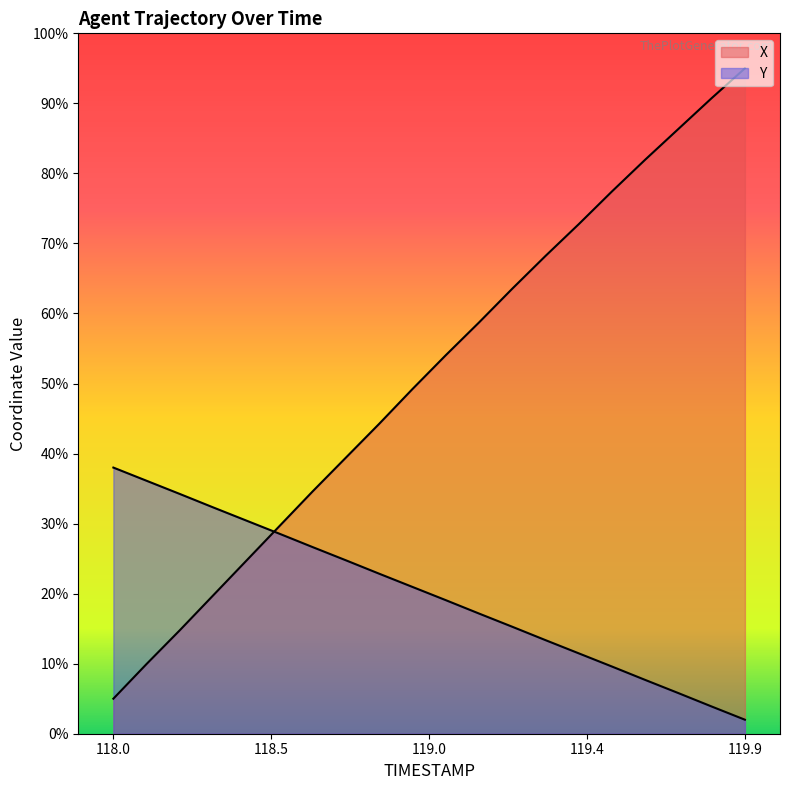

Is it true that Y equals 25.5 at 119.0?

False